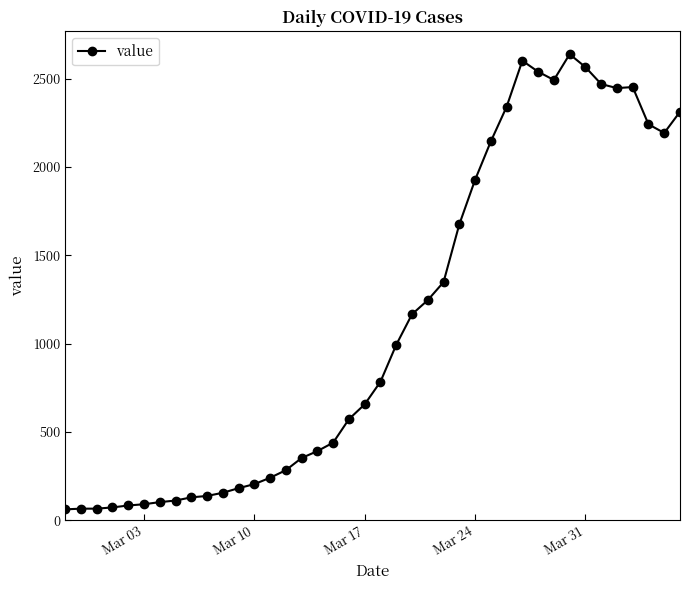

What is the maximum value shown in the chart?

2639